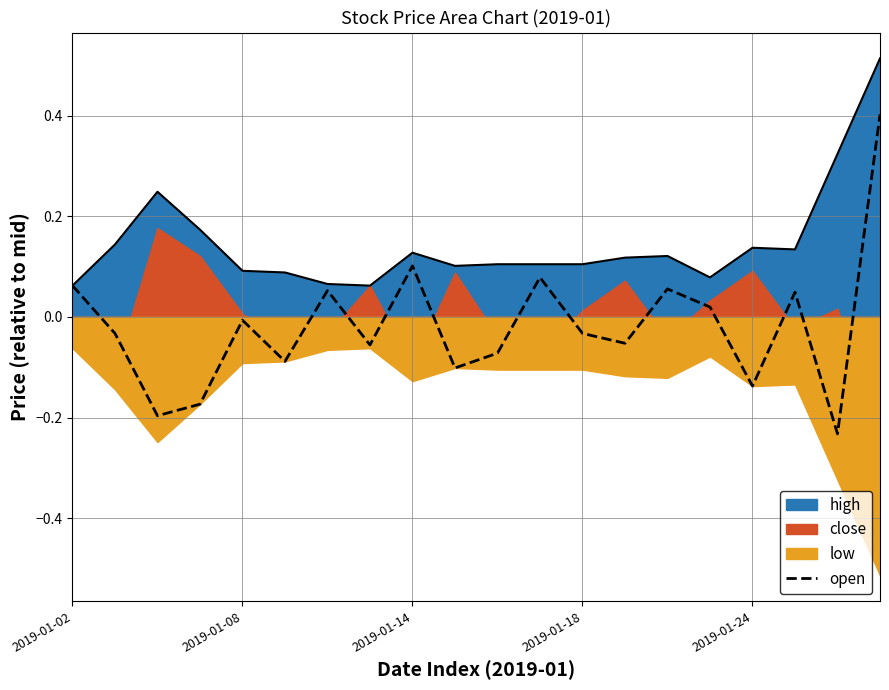

True or false: high has a value of 0.2 at 2019-01-08.

False